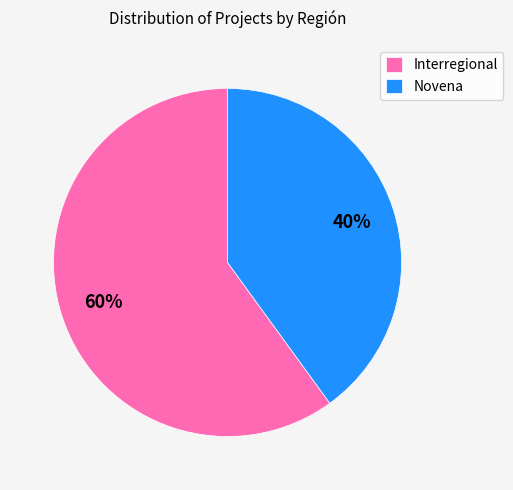

What is the majority slice?

Interregional